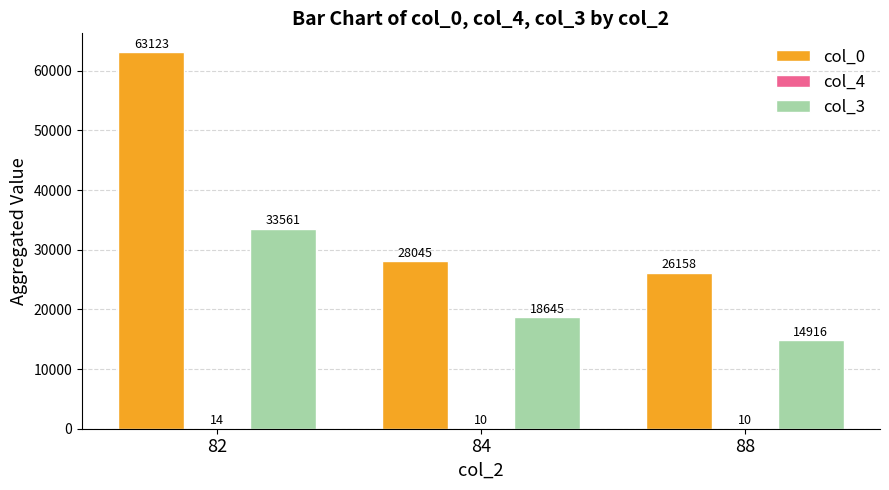

Where does the col_3 series first go above 18645?

82